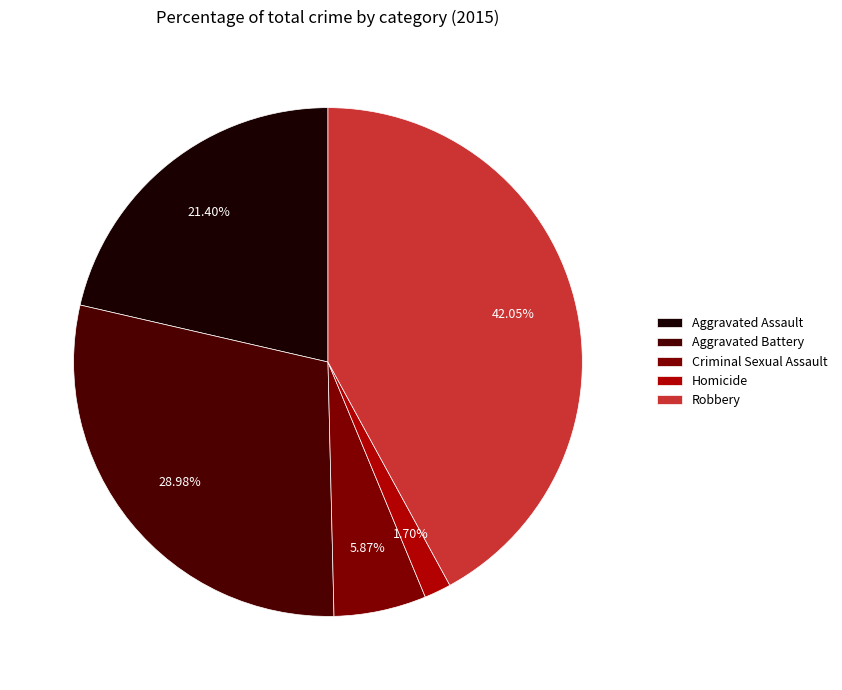

Rank the categories by value from lowest to highest.

Homicide, Criminal Sexual Assault, Aggravated Assault, Aggravated Battery, Robbery